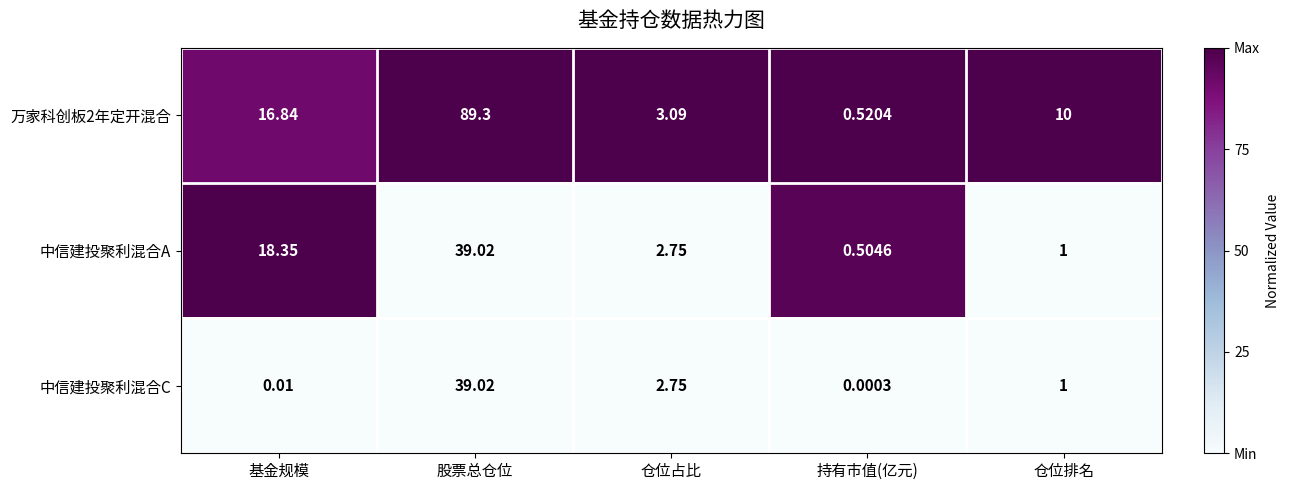

Is the value of 万家科创板2年定开混合 at 仓位占比 greater than the value of 中信建投聚利混合A at 持有市值(亿元)?

Yes